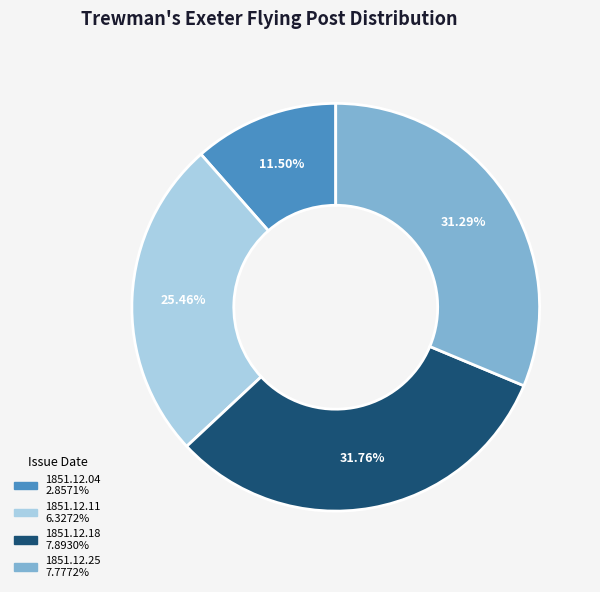

Combined, do 1851.12.11 and 1851.12.18 account for over 50%?

Yes